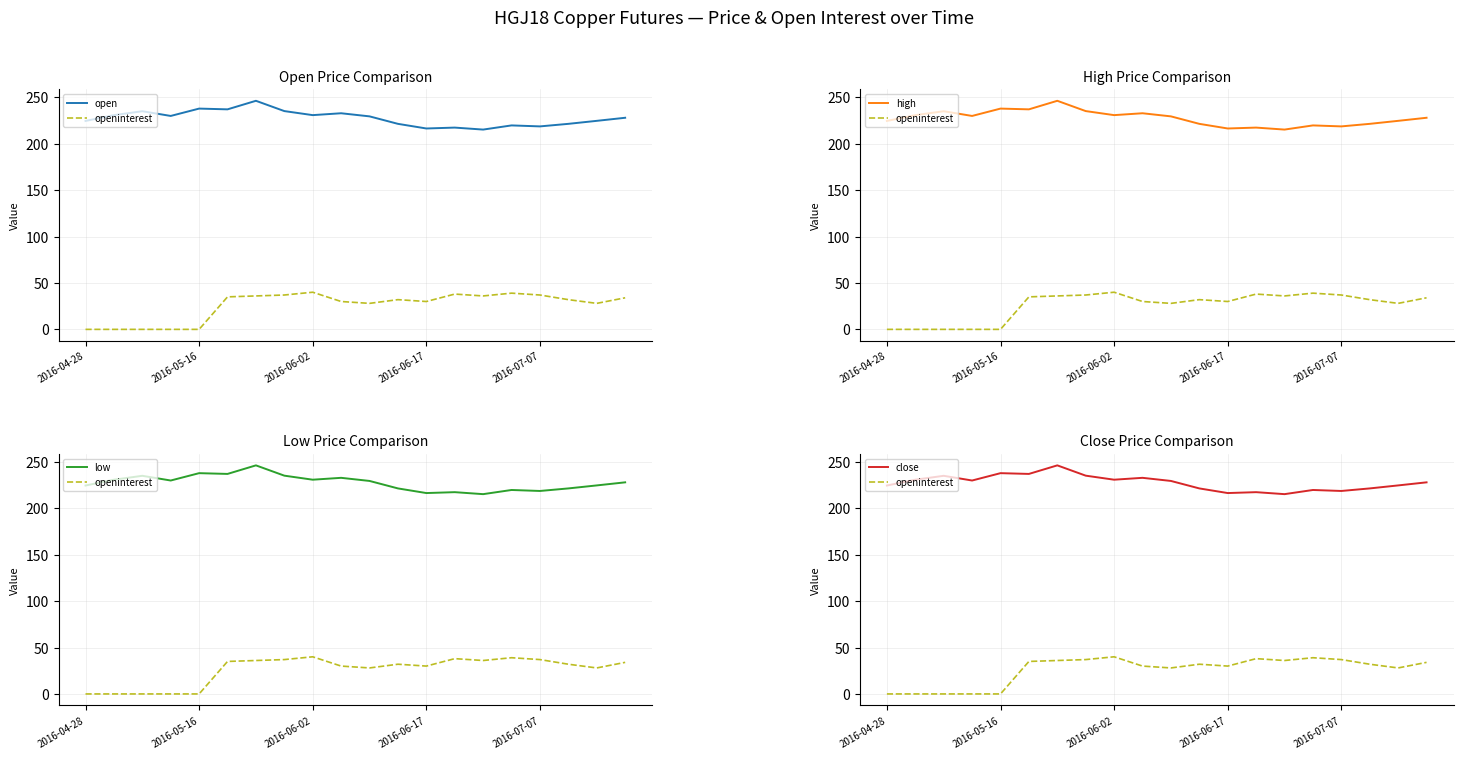

What is the greatest value displayed?

246.1